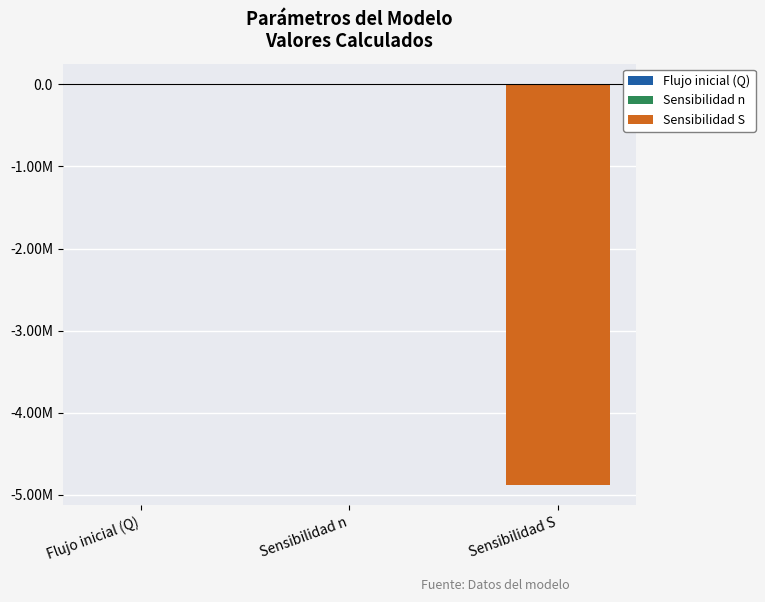

Reading left to right, transcribe all the data shown in this chart.

Flujo inicial (Q)=3147.1	Sensibilidad n=7255.8	Sensibilidad S=-4881963.0